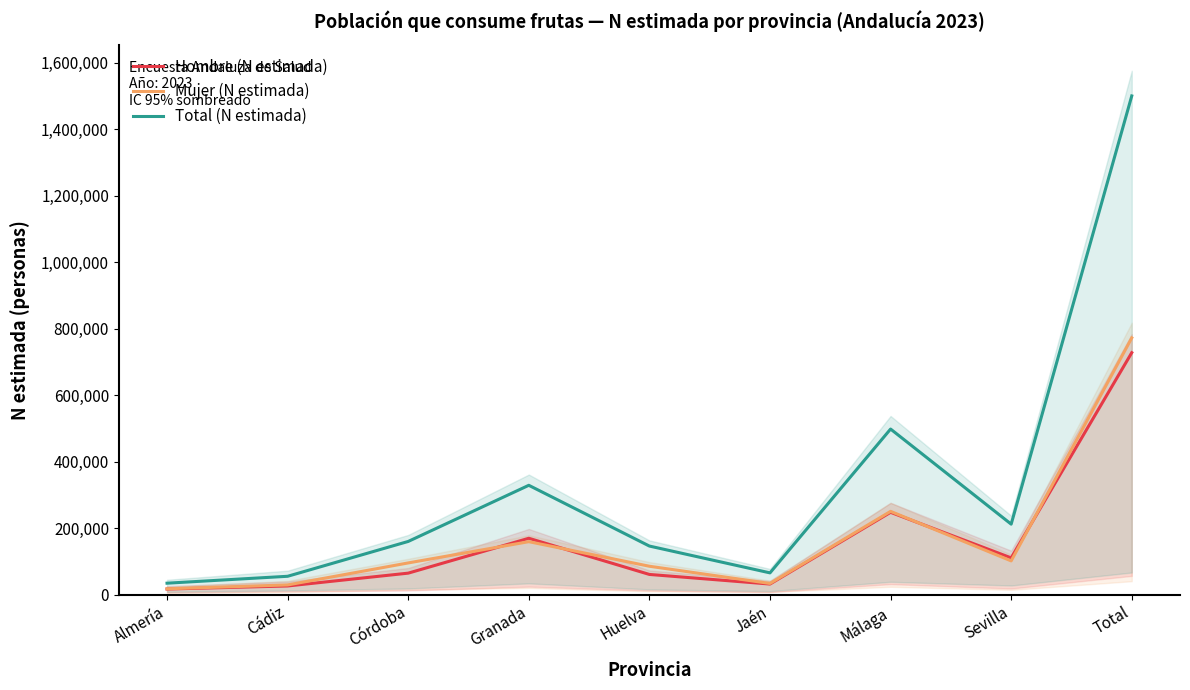

How many categories are shown in the chart?

9